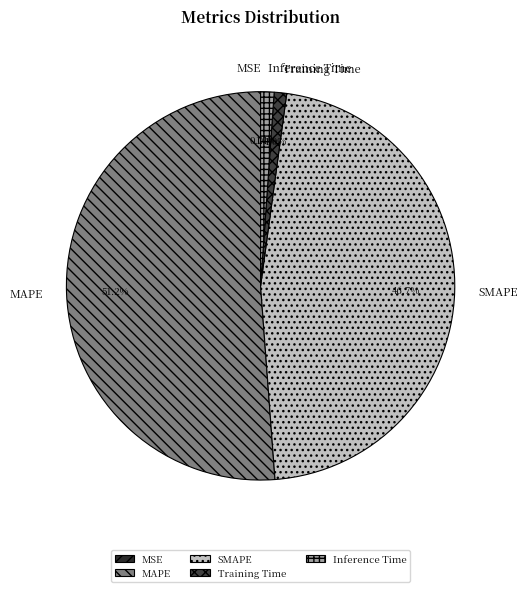

Which has a higher value, Training Time or SMAPE?

SMAPE